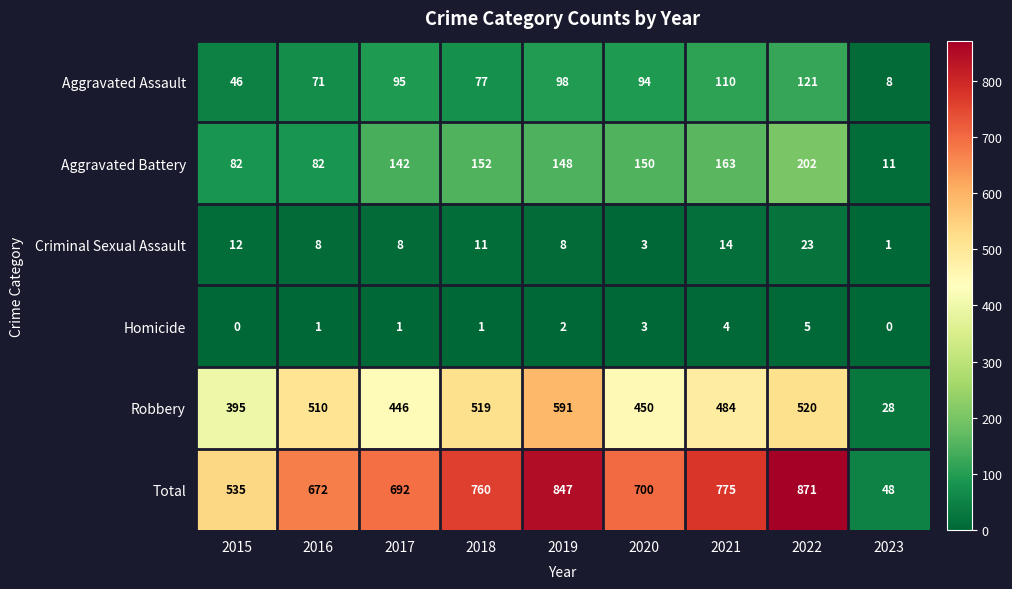

Which series has the largest range (max minus min)?

Total